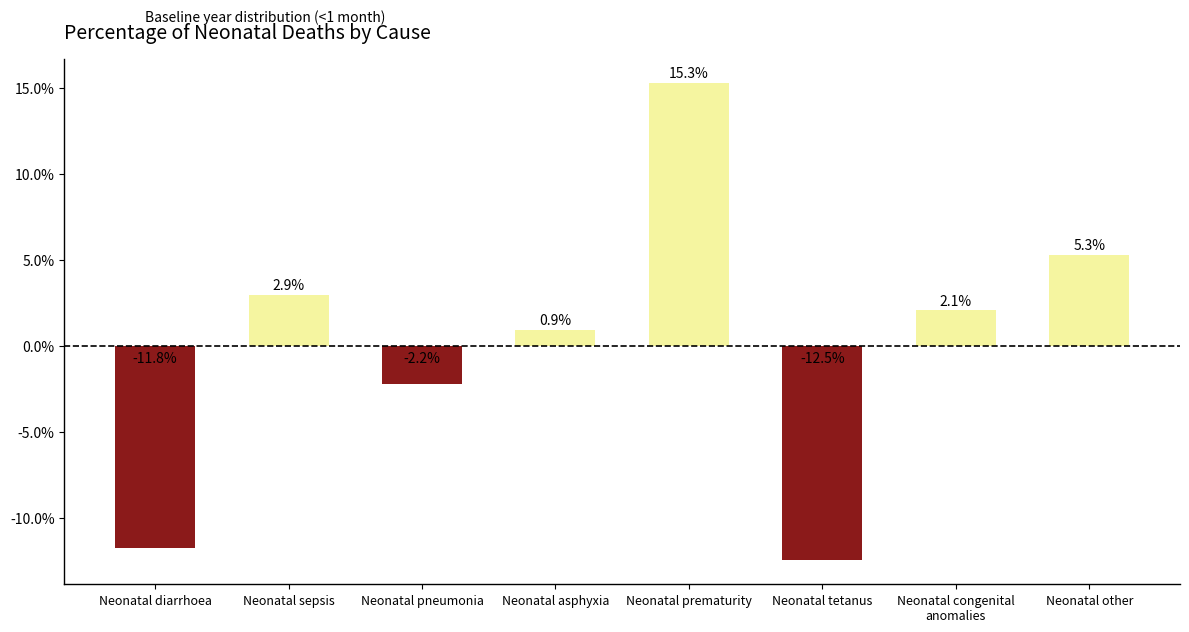

Reading left to right, what are all the values shown in this chart?

Neonatal diarrhoea=-11.8	Neonatal sepsis=2.9	Neonatal pneumonia=-2.2	Neonatal asphyxia=0.9	Neonatal prematurity=15.3	Neonatal tetanus=-12.5	Neonatal congenital
anomalies=2.1	Neonatal other=5.3